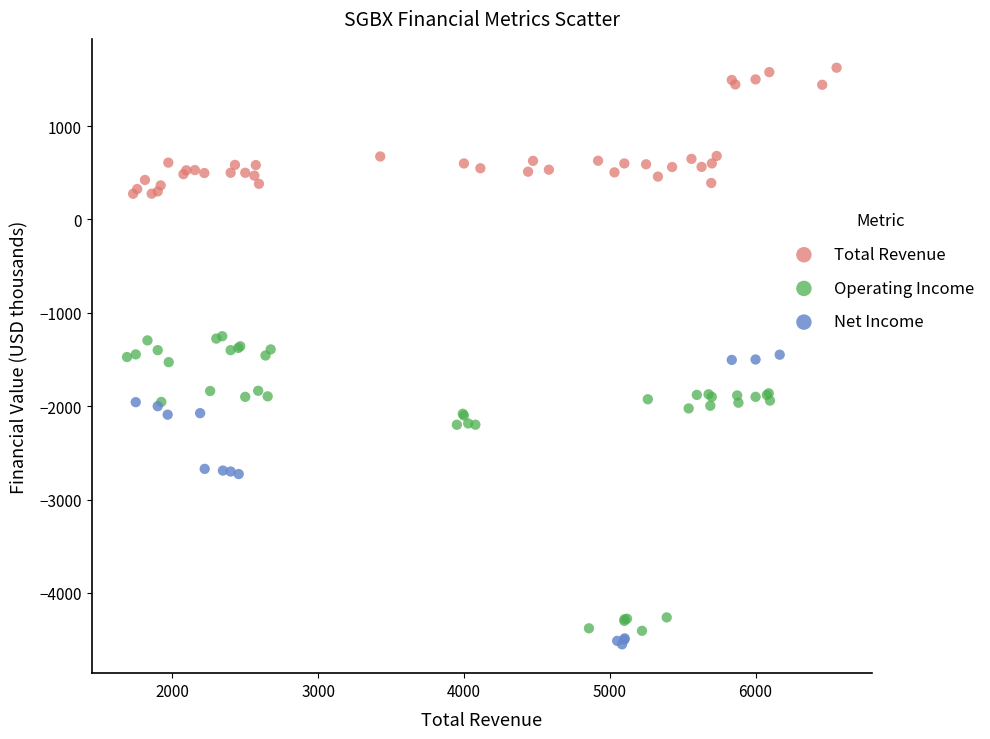

What are all the series names shown in the legend?

Total Revenue, Operating Income, Net Income